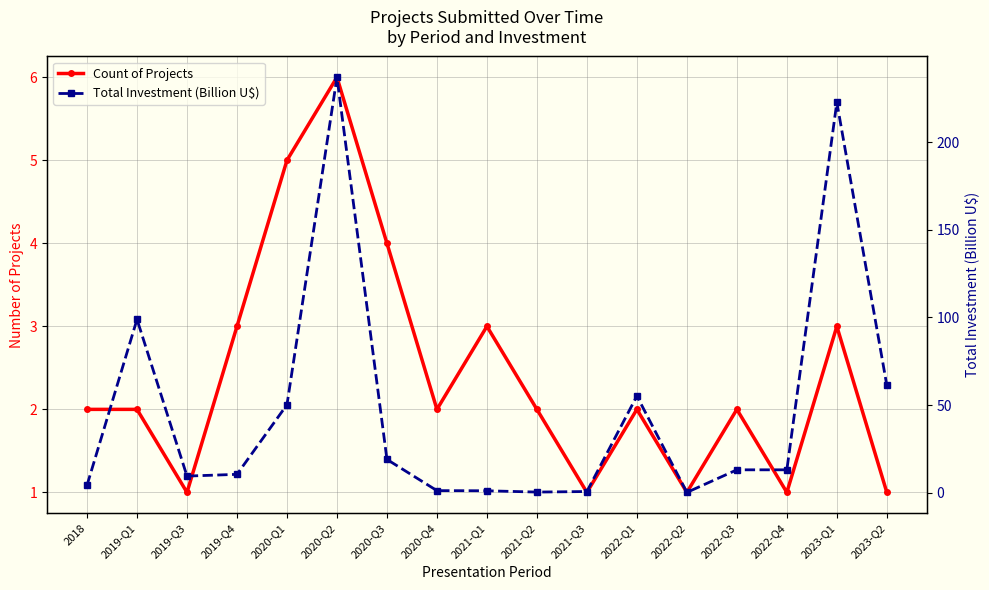

What is the label of the 5th point from the left?

2020-Q1